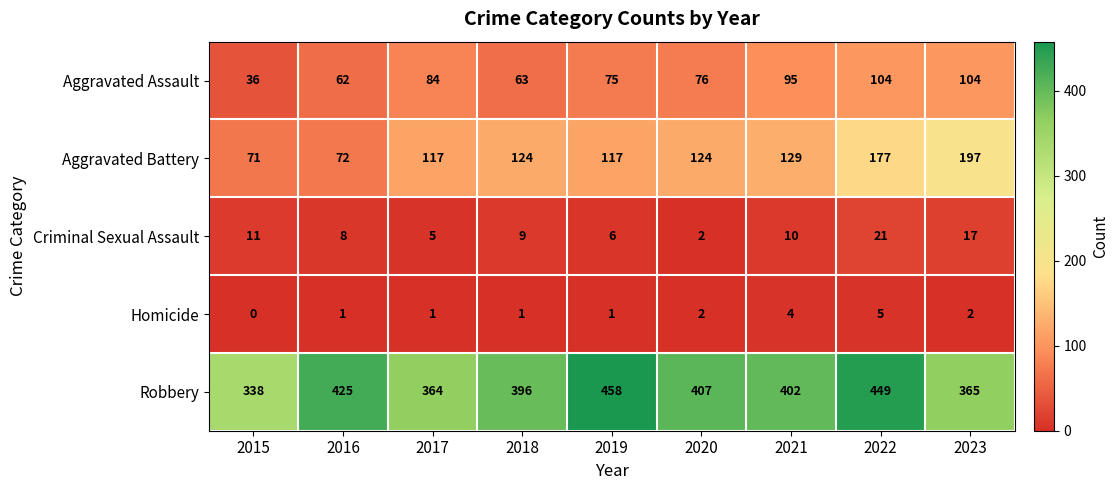

Rank the series at 2021 from highest to lowest value.

Robbery, Aggravated Battery, Aggravated Assault, Criminal Sexual Assault, Homicide